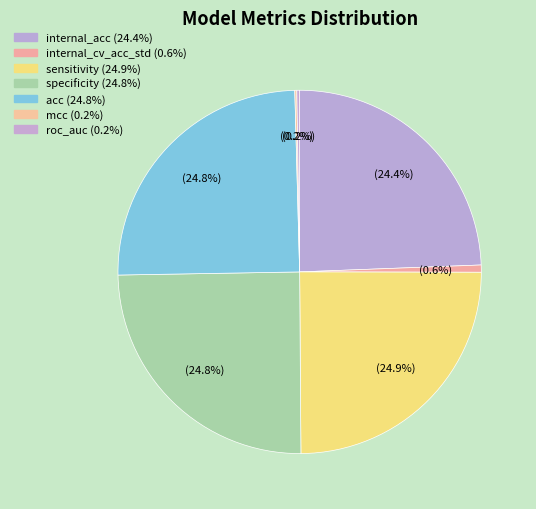

How many segments does this pie chart have?

7